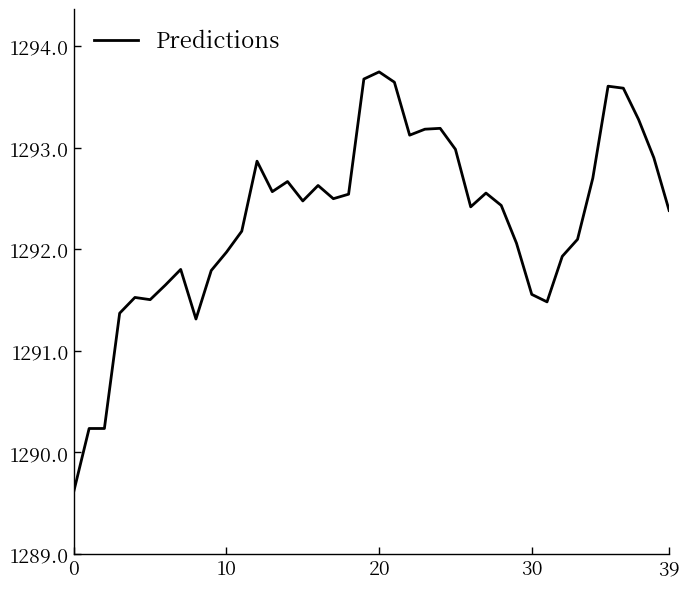

What is the difference between the maximum and minimum values?

4.1